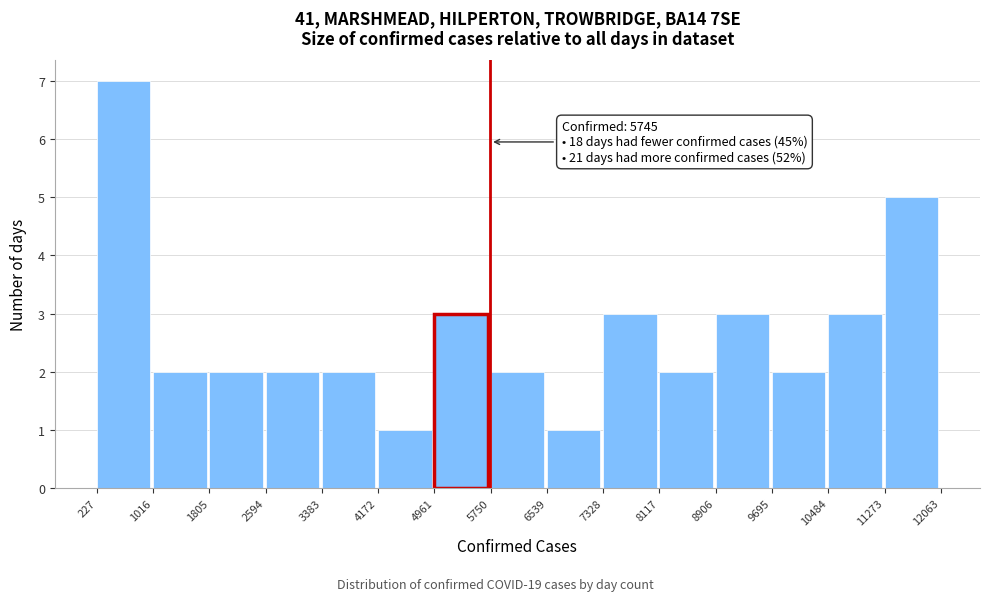

Which range on the x-axis has the tallest bar?

227 to 1016